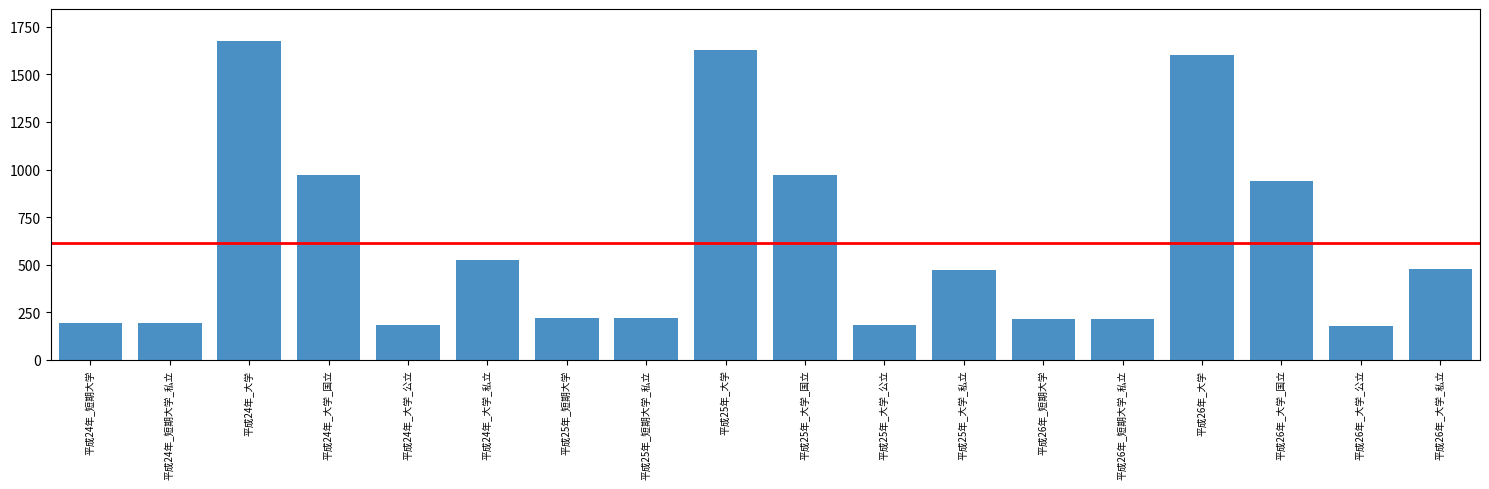

At which category does the chart reach its peak across all series?

平成24年_大学